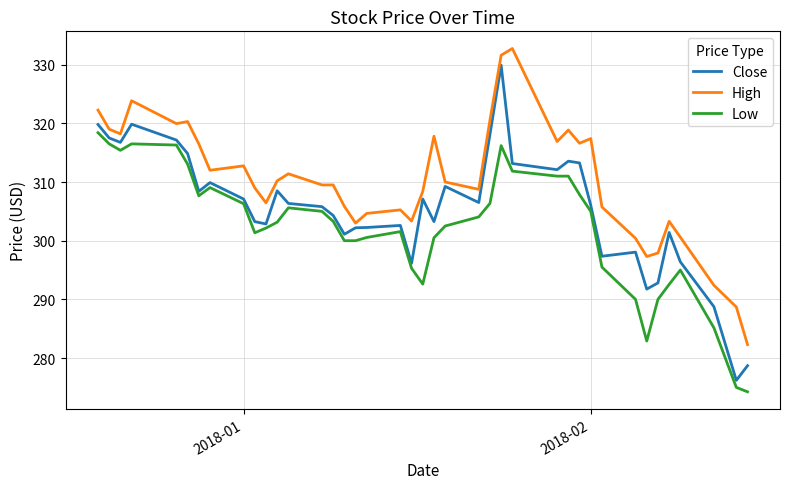

Which series has the largest total across all categories?

High